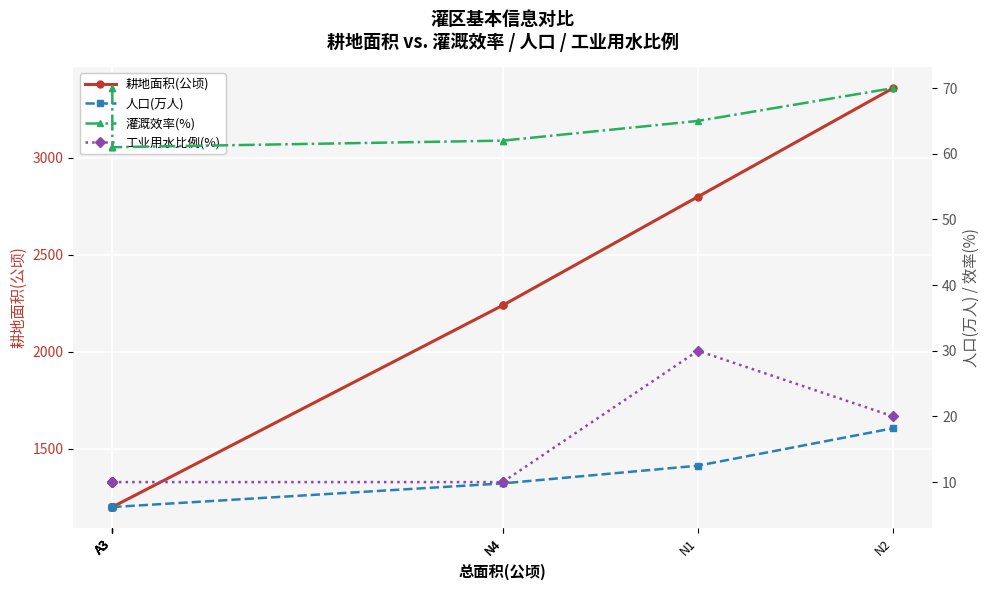

Rank the series at N1 from highest to lowest value.

耕地面积(公顷), 灌溉效率(%), 工业用水比例(%), 人口(万人)